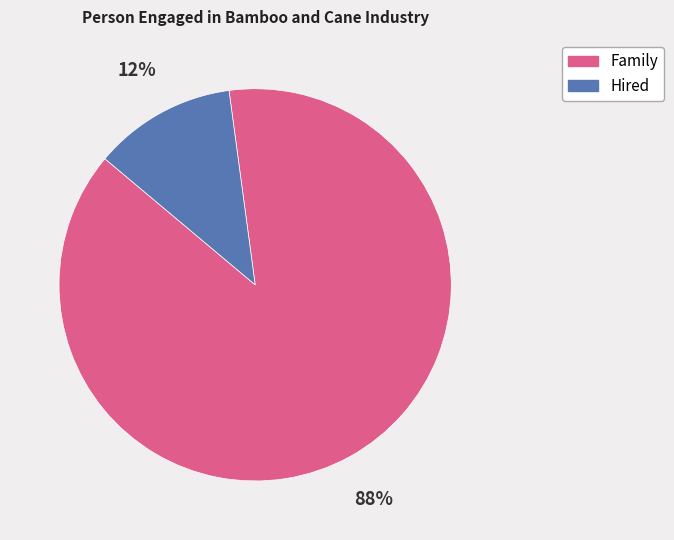

To the nearest percent, what is the difference between the largest and smallest slice percentages?

76%